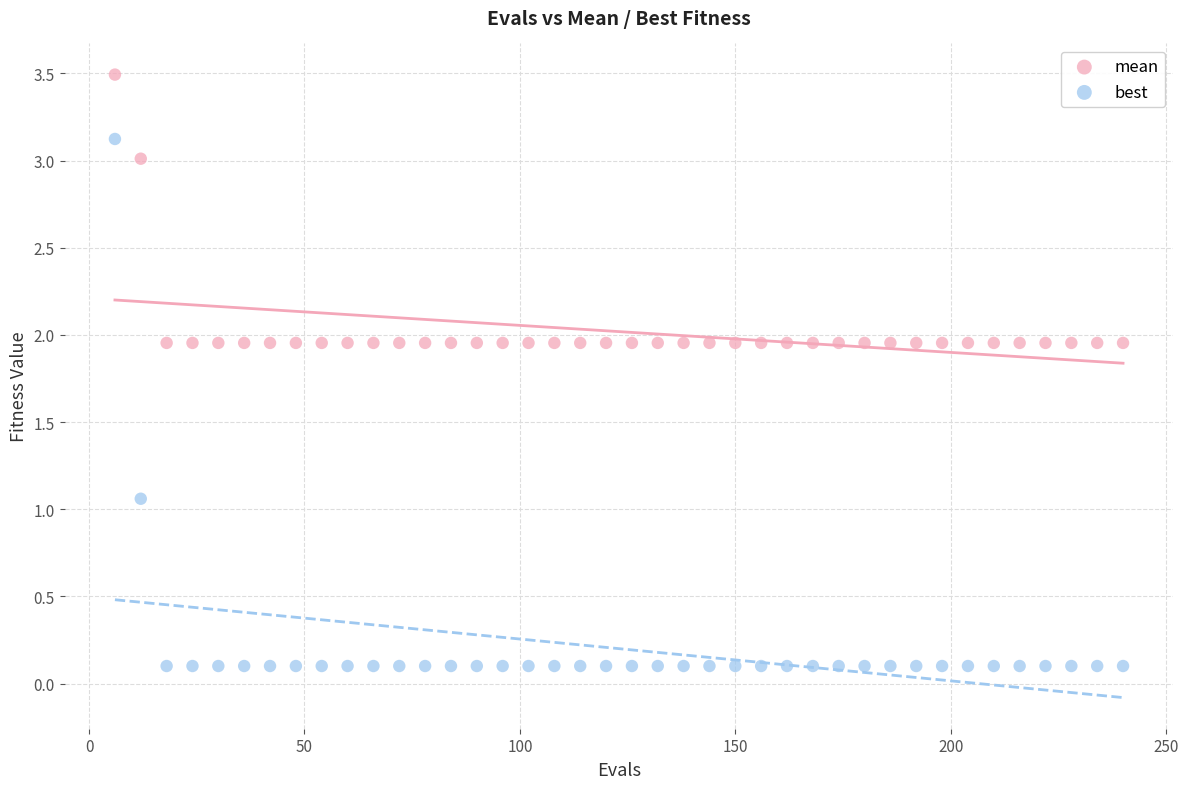

What is the X range (max minus min) for the scatter plot?

234.0